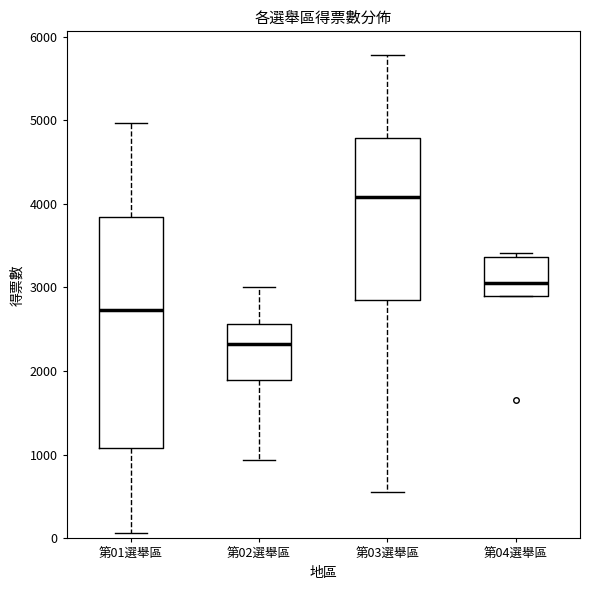

Where is the upper edge of the box for 第04選舉區 on the y-axis? The values are not printed on the chart, so give them approximately, as read against the axis.

3400